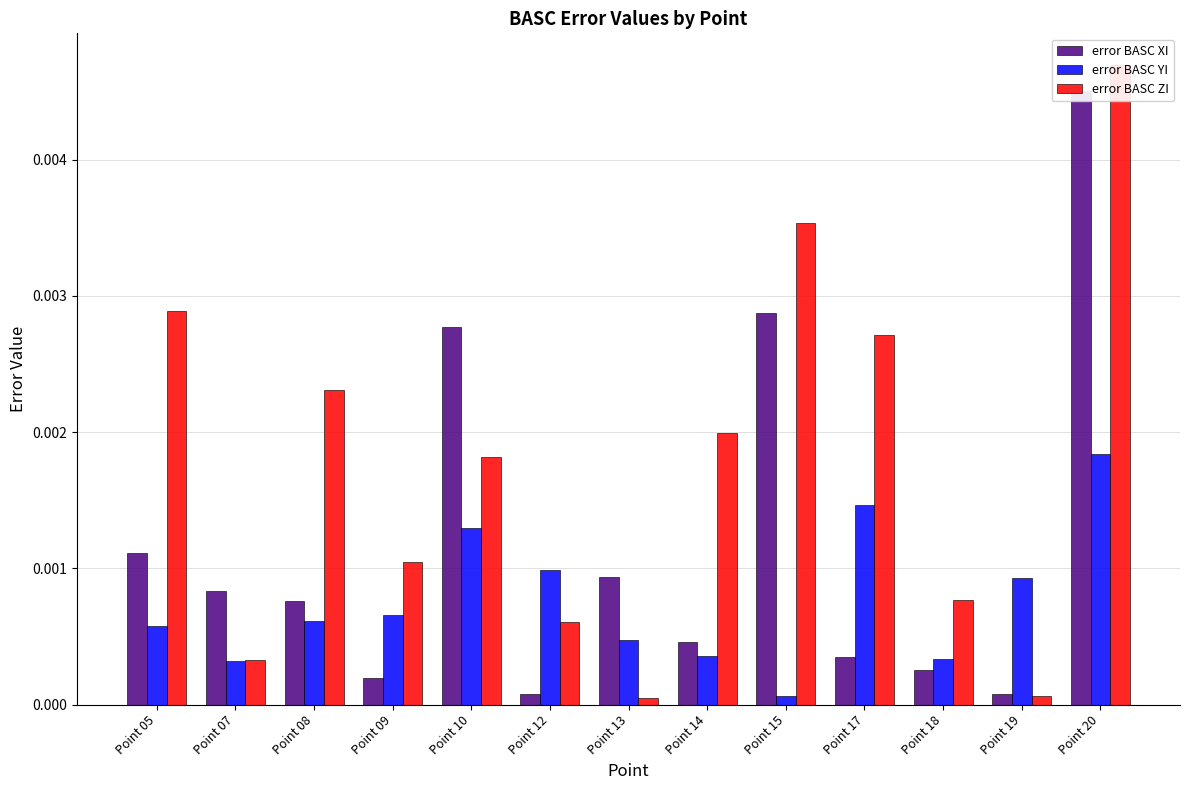

Is the value of error BASC ZI at Point 09 greater than the value of error BASC YI at Point 15?

Yes